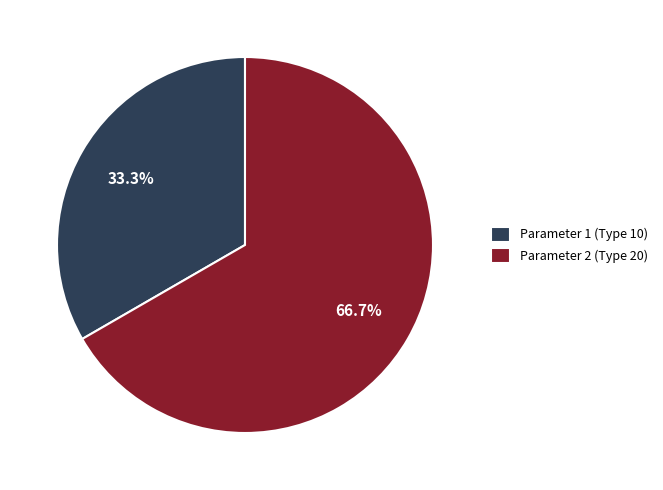

To the nearest percent, what portion does Parameter 1 represent?

33%